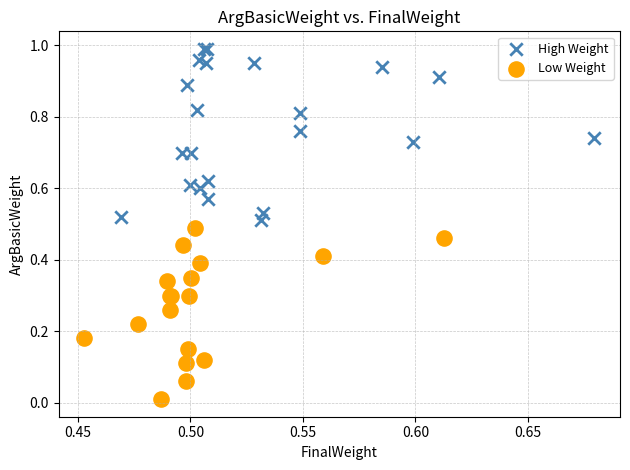

Which series reaches the minimum Y coordinate?

Low Weight